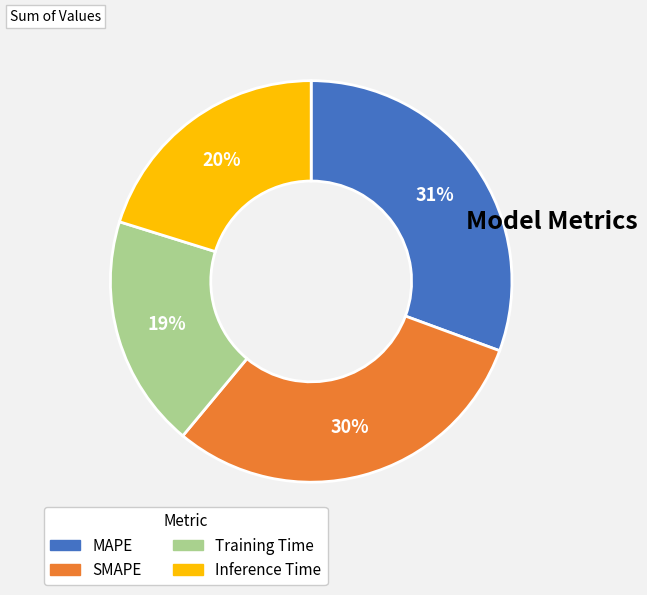

The Inference Time slice represents 8% of the pie. True or false?

False